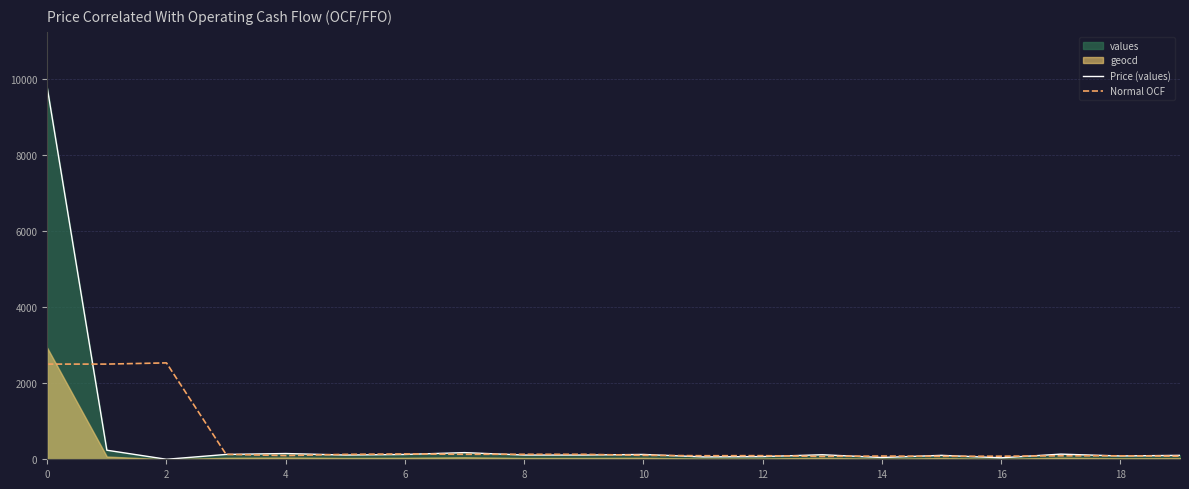

What is the highest value of the Normal OCF series?

2531.5